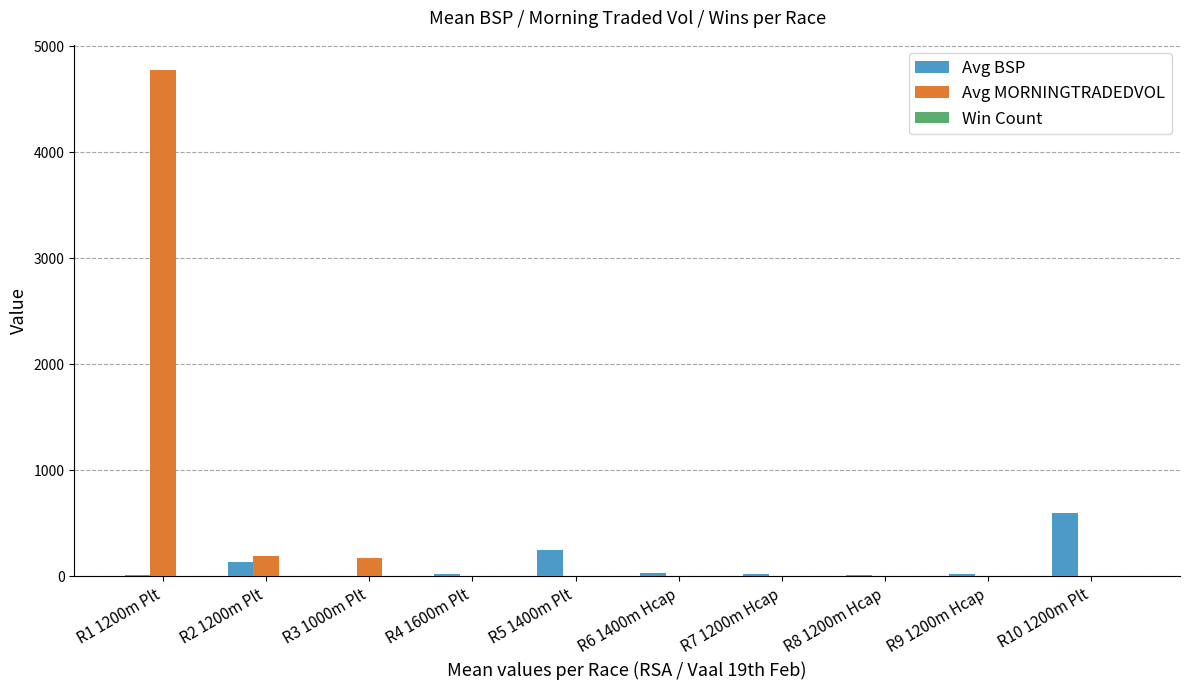

Which series has the largest total across all categories?

Avg MORNINGTRADEDVOL